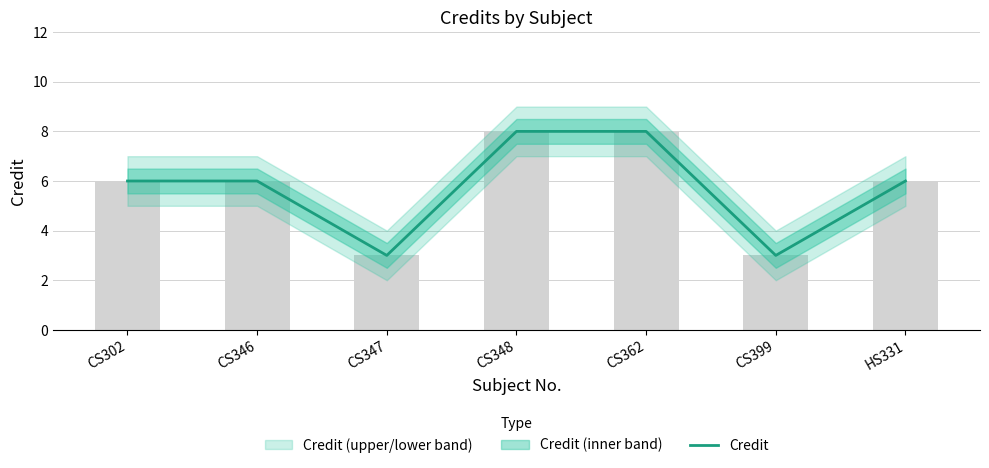

How many series are shown in this chart?

1